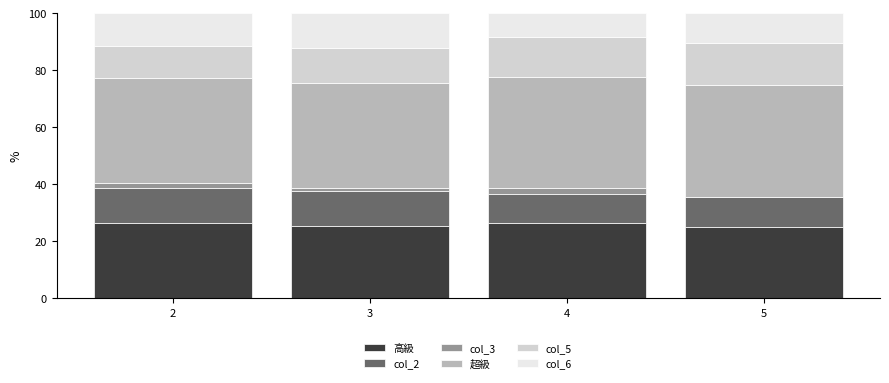

The value of 高級 at 4 is 26.5. True or false?

True